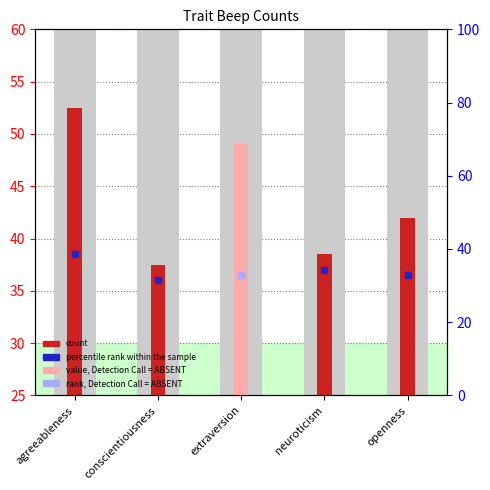

Reading left to right, what are all the values shown in this chart?

52.5	37.5	49.0	38.5	42.0